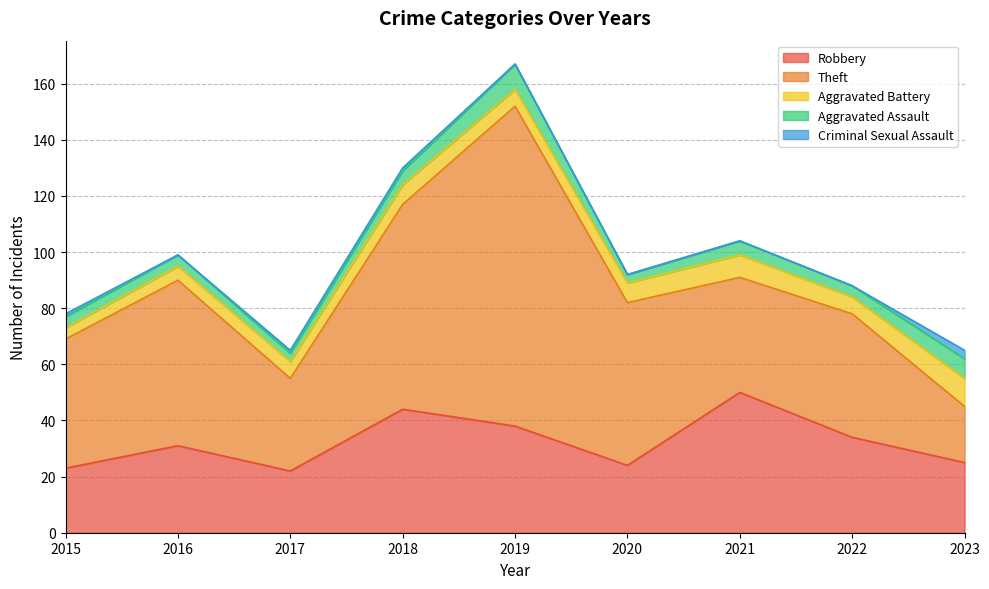

True or false: Criminal Sexual Assault and Aggravated Battery intersect in this chart.

False